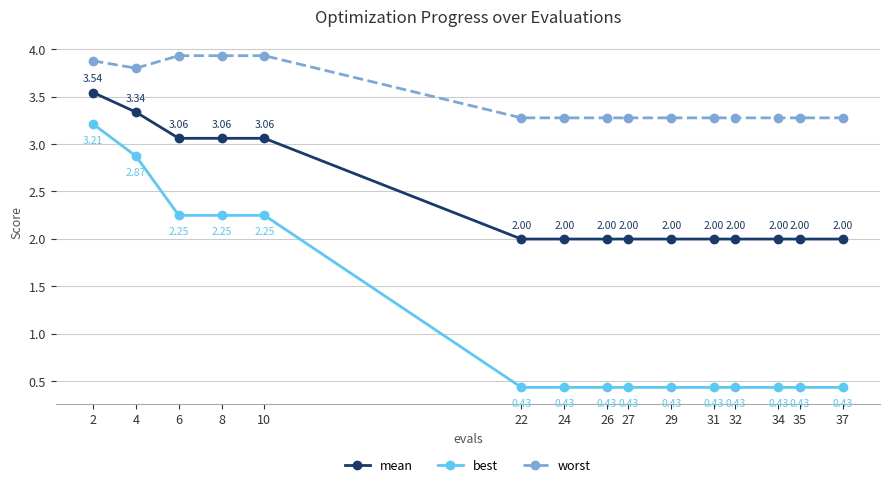

How many lines are shown in the chart?

3